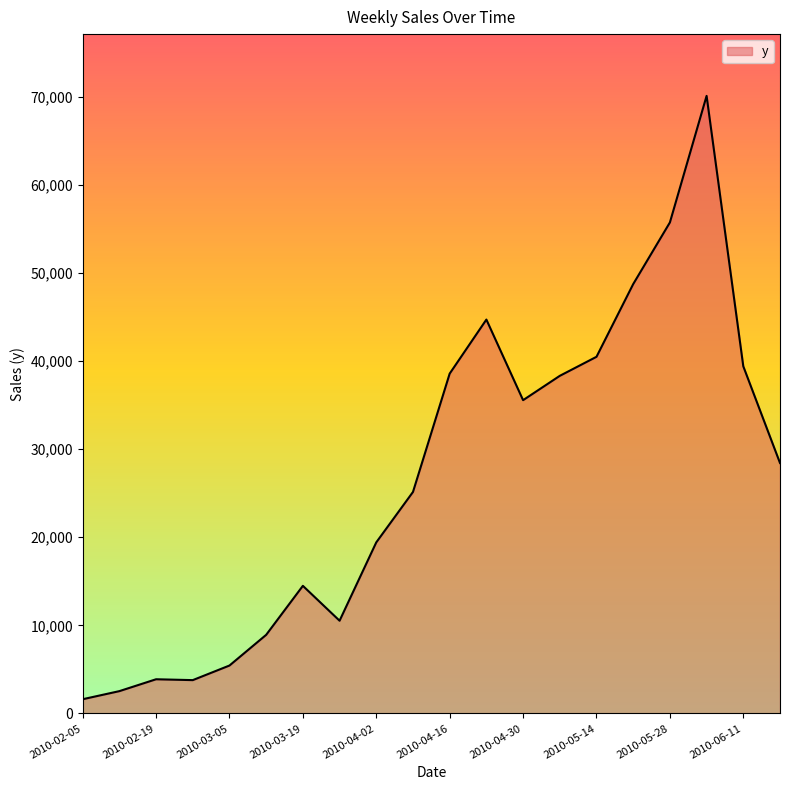

What is the greatest value displayed?

70083.5